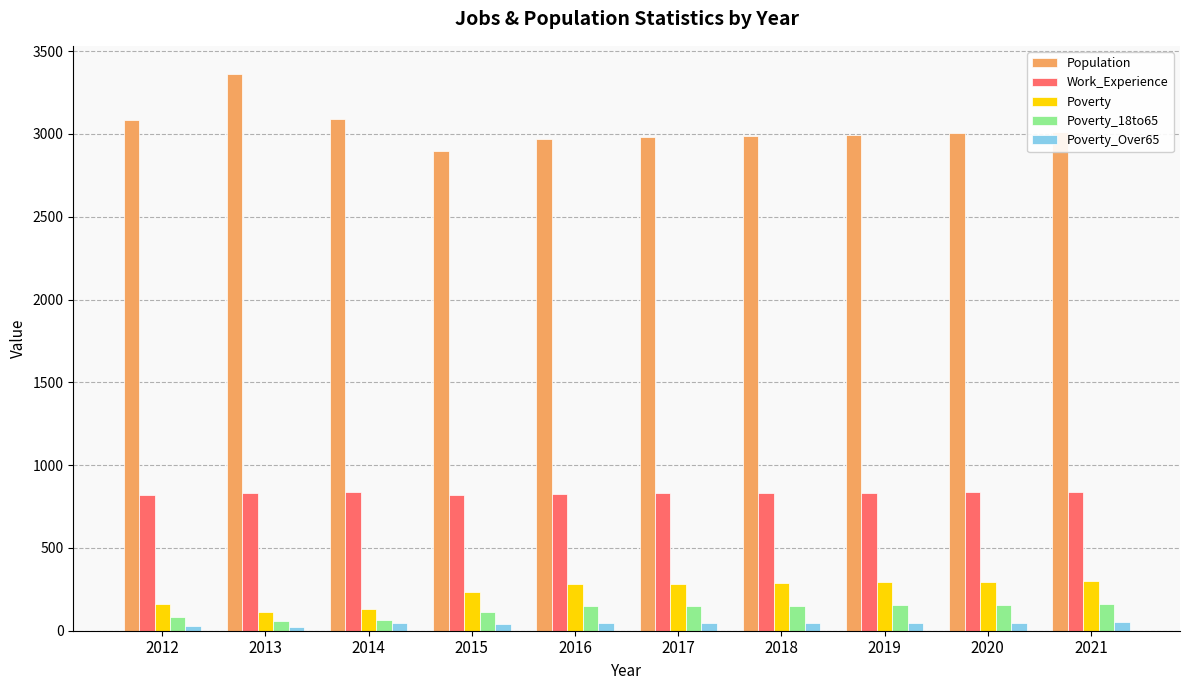

Does the chart contain stacked bars?

No